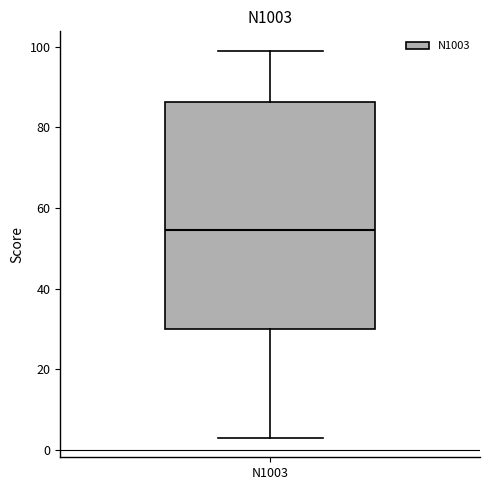

Where is the lower edge of the box for N1003 on the y-axis? The values are not printed on the chart, so give them approximately, as read against the axis.

30